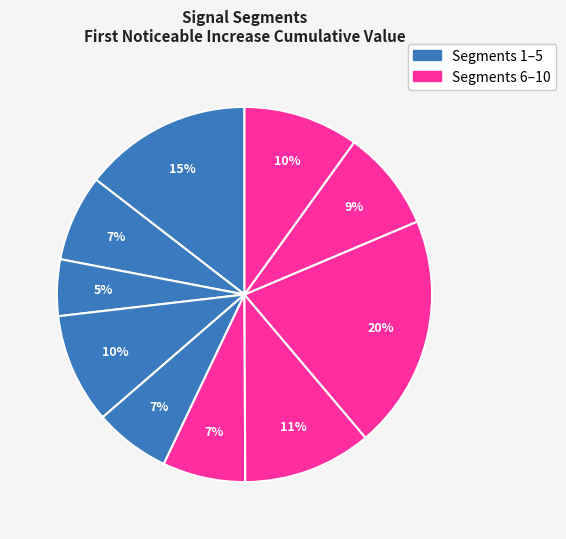

How many segments does this pie chart have?

10